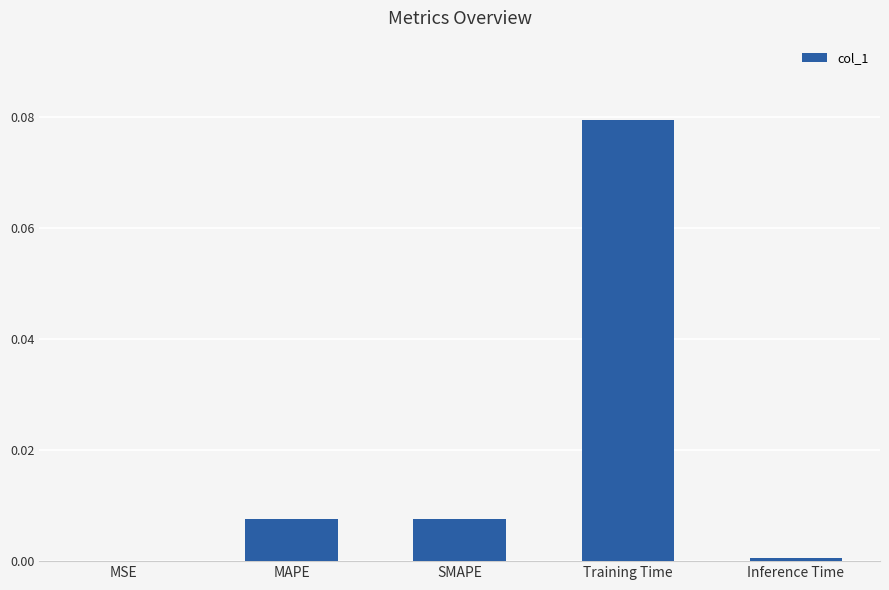

Between SMAPE and Inference Time, which is larger?

SMAPE